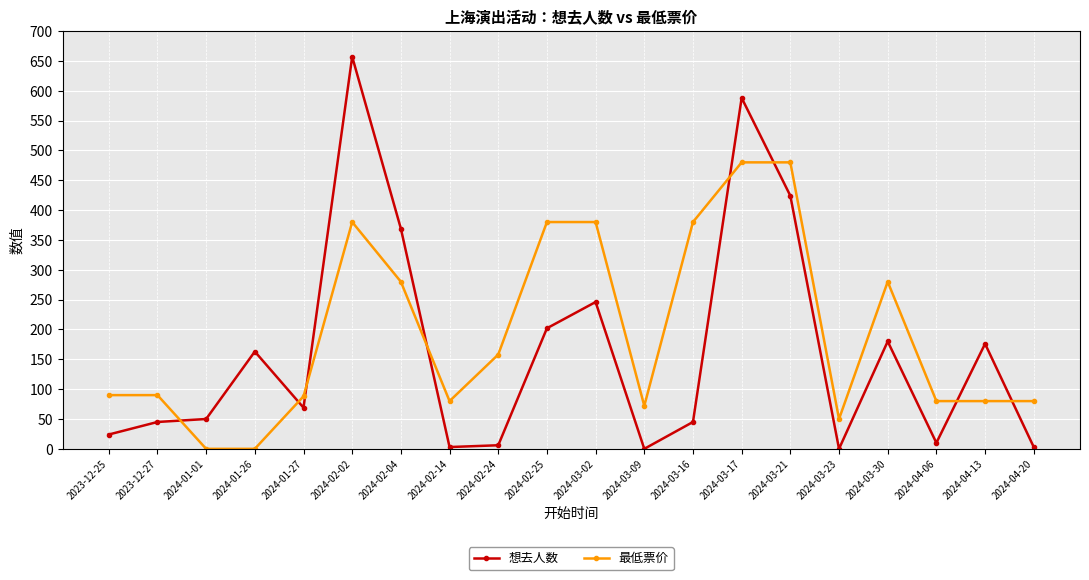

Is it true that 最低票价 equals 480 at 2024-03-21?

True